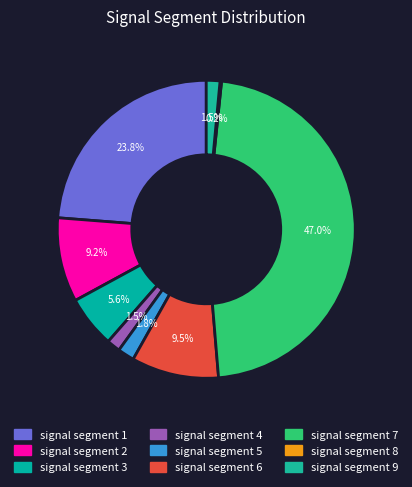

Which category has the smallest portion of the pie?

signal segment 8